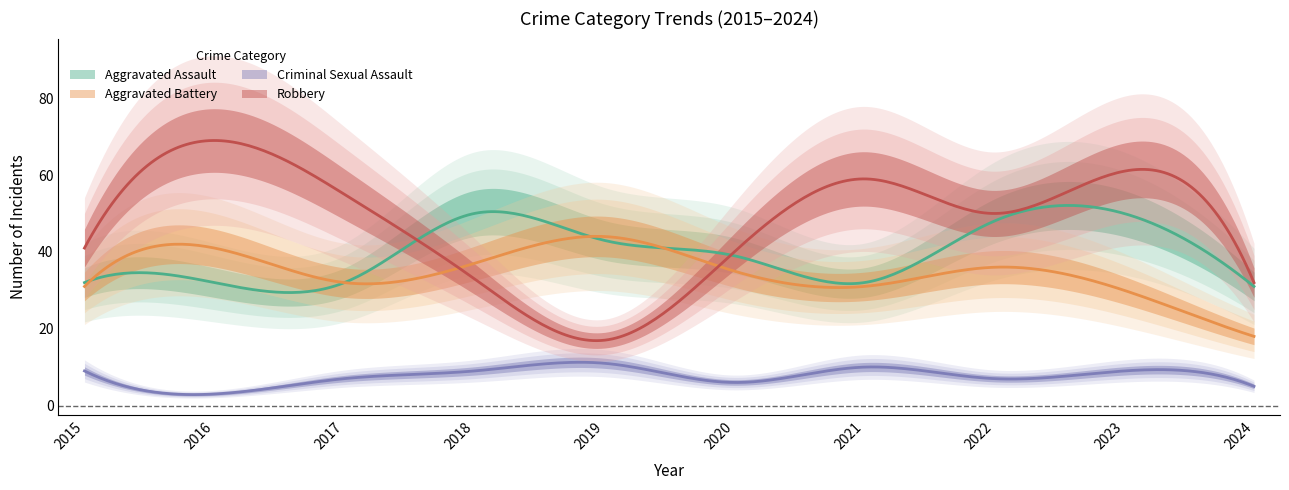

In Aggravated Battery, how many points are lower than both neighbors (excluding endpoints)?

2